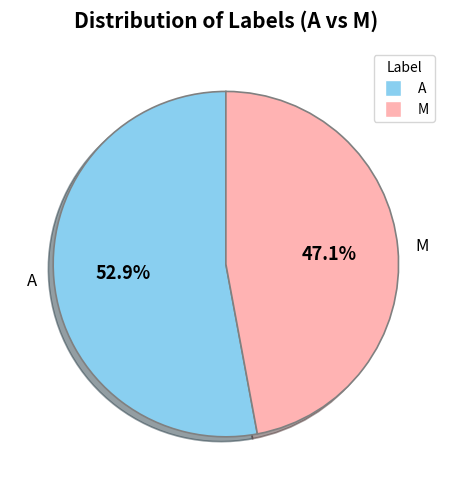

To the nearest percent, what is the average slice percentage?

50%